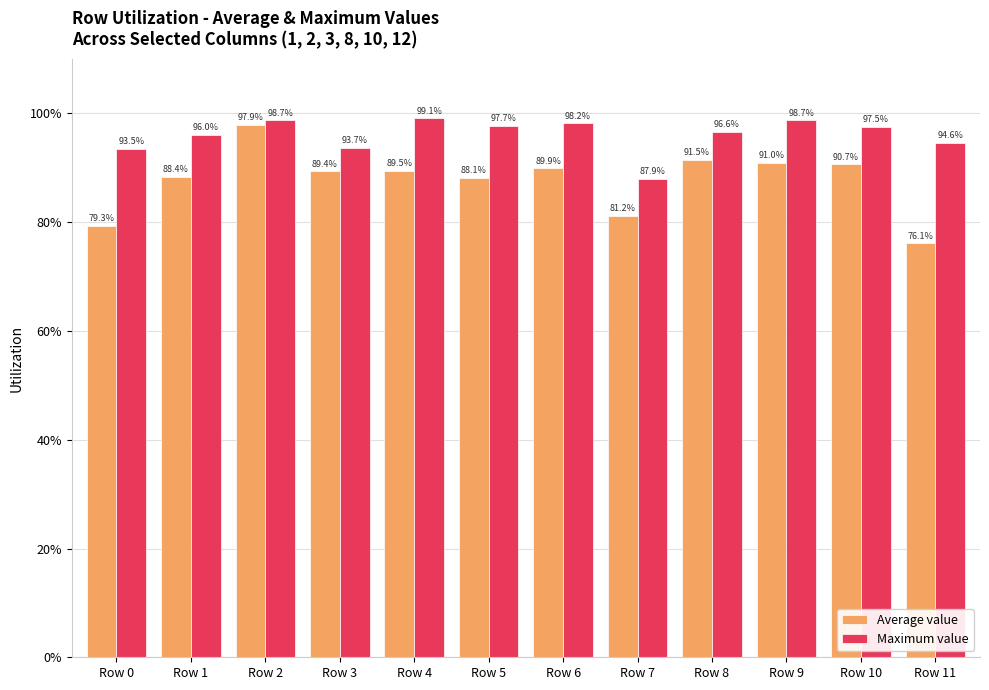

What are all the series names shown in the legend?

Average value, Maximum value